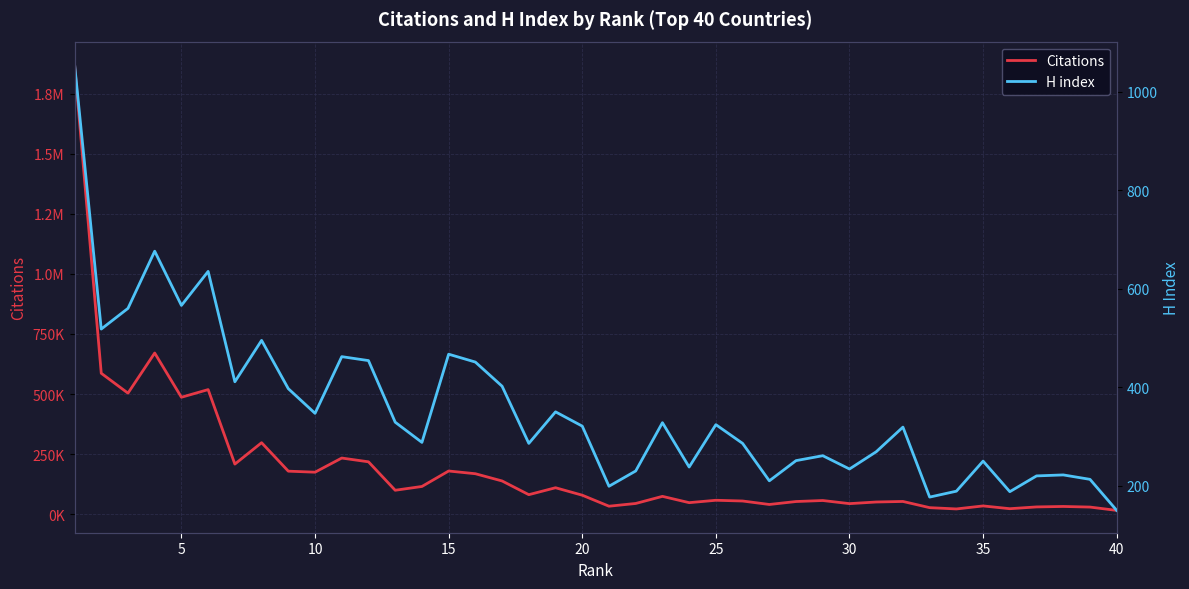

How many categories are shown in the chart?

40